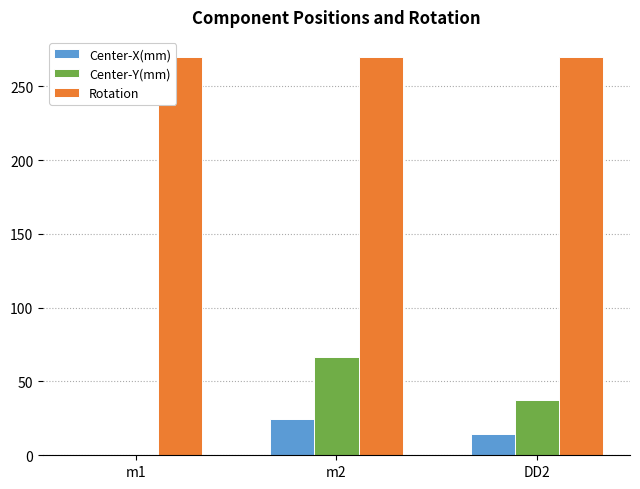

Reading left to right, what are all the values shown in this chart?

Center-X(mm): 0.0	24.7	14.3
Center-Y(mm): 0.0	66.8	37.7
Rotation: 270.0	270.0	270.0